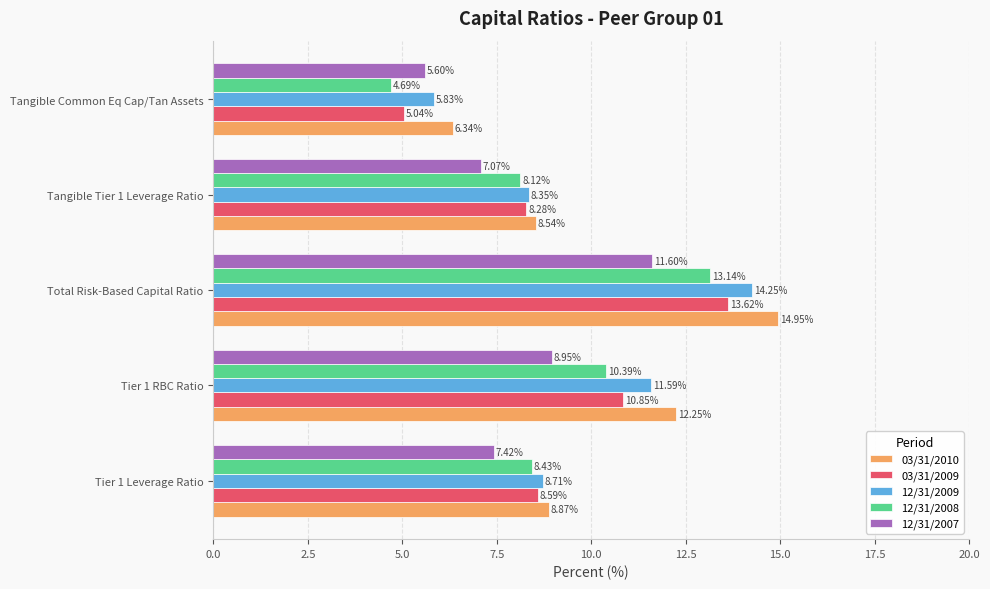

Rank the series at Tangible Common Eq Cap/Tan Assets from lowest to highest value.

12/31/2008, 03/31/2009, 12/31/2007, 12/31/2009, 03/31/2010